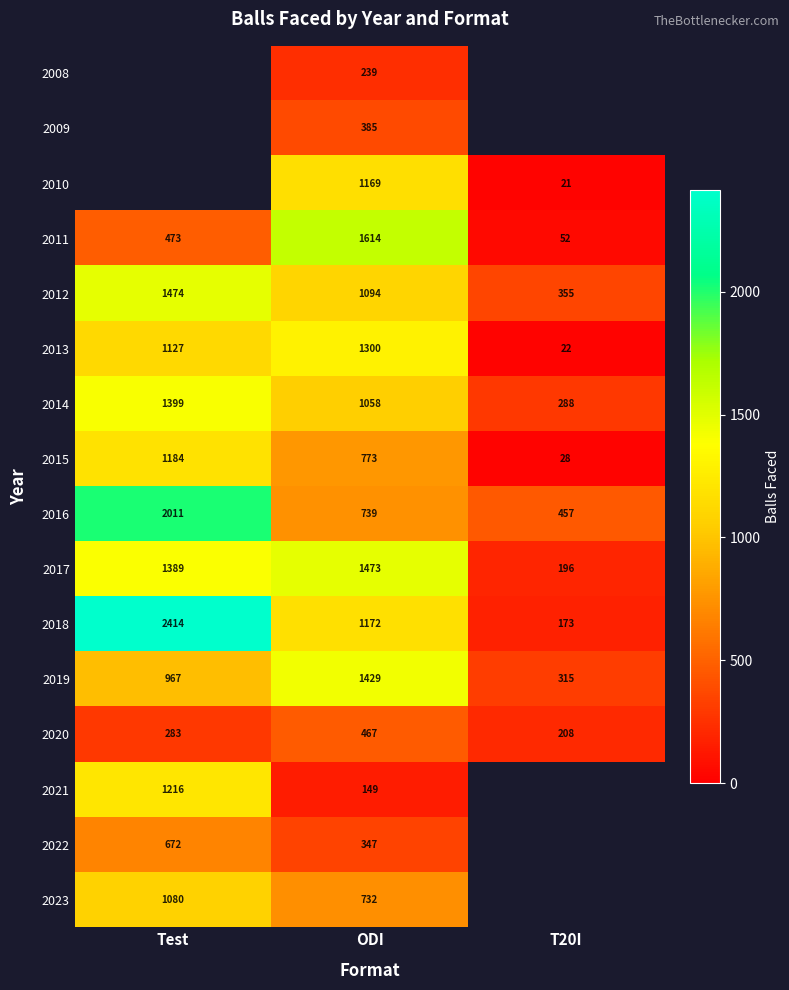

What is the difference between the 2017 values at T20I and Test?

1193